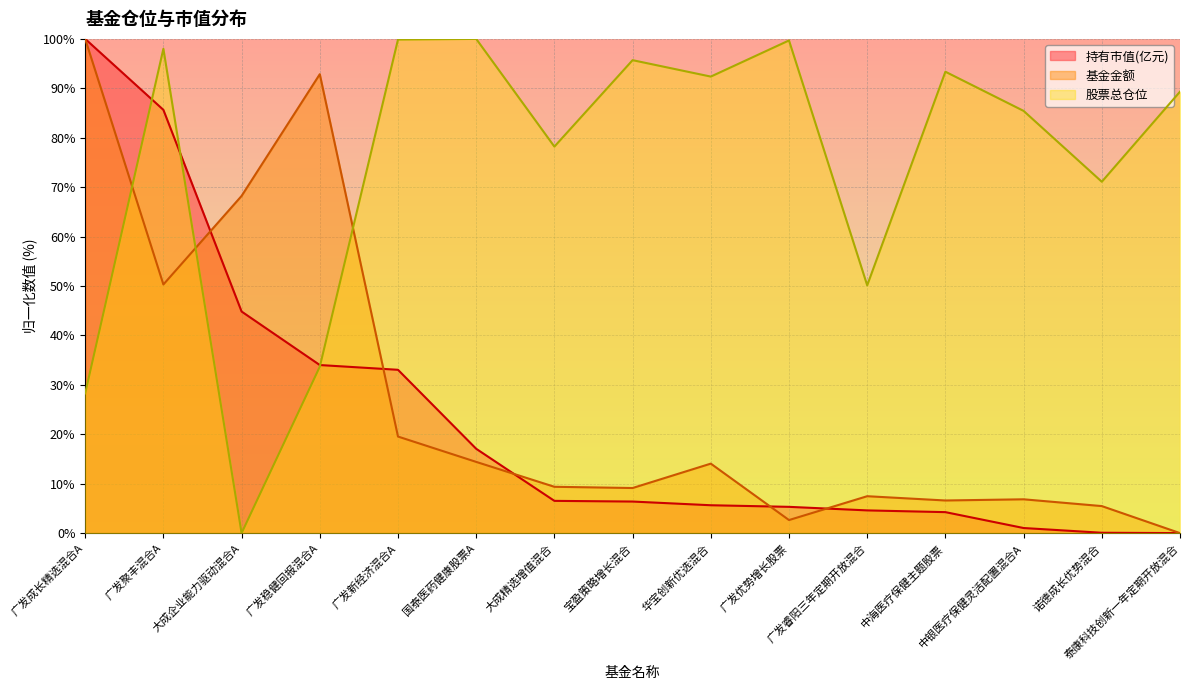

Does the chart display data point markers on the line(s)?

No